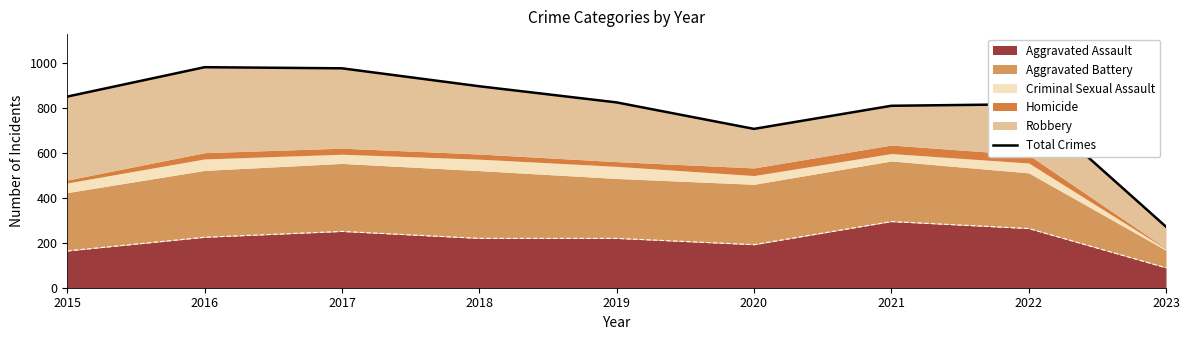

Between 2017 and 2019, which is larger?

2017